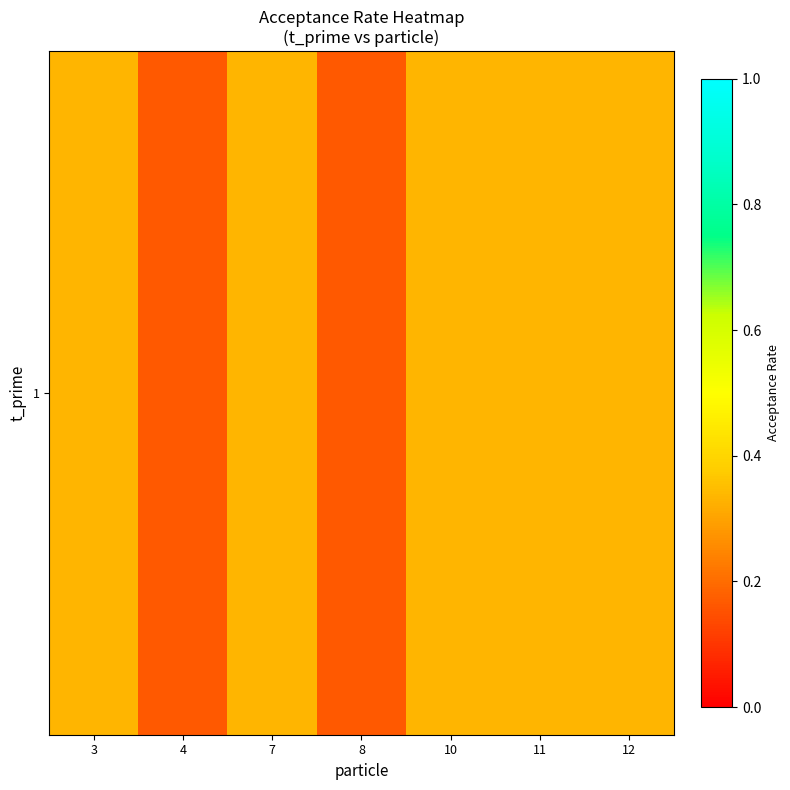

At which category does the chart reach its minimum across all series?

4